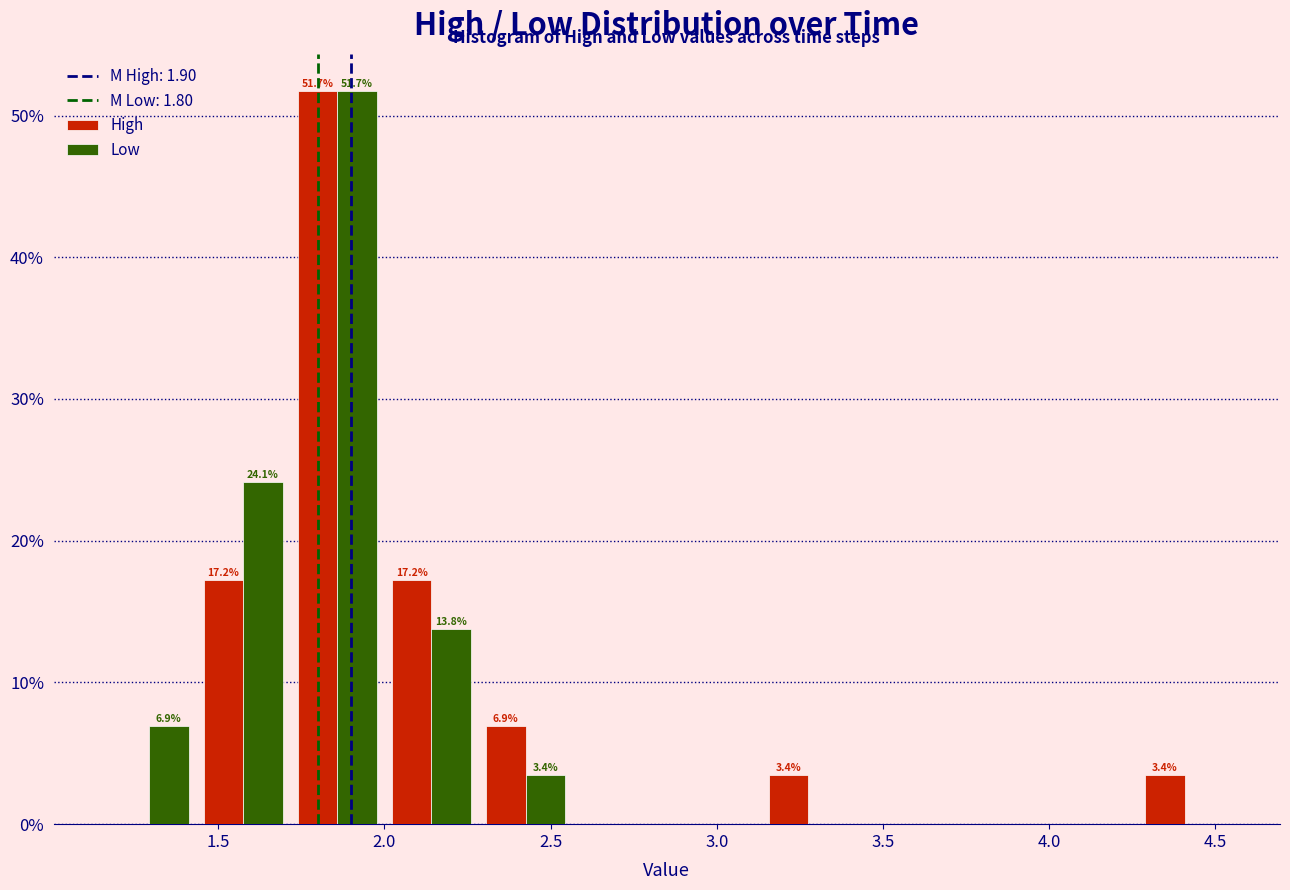

In the Low series, which range on the x-axis has the tallest bar?

1.70 to 2.00